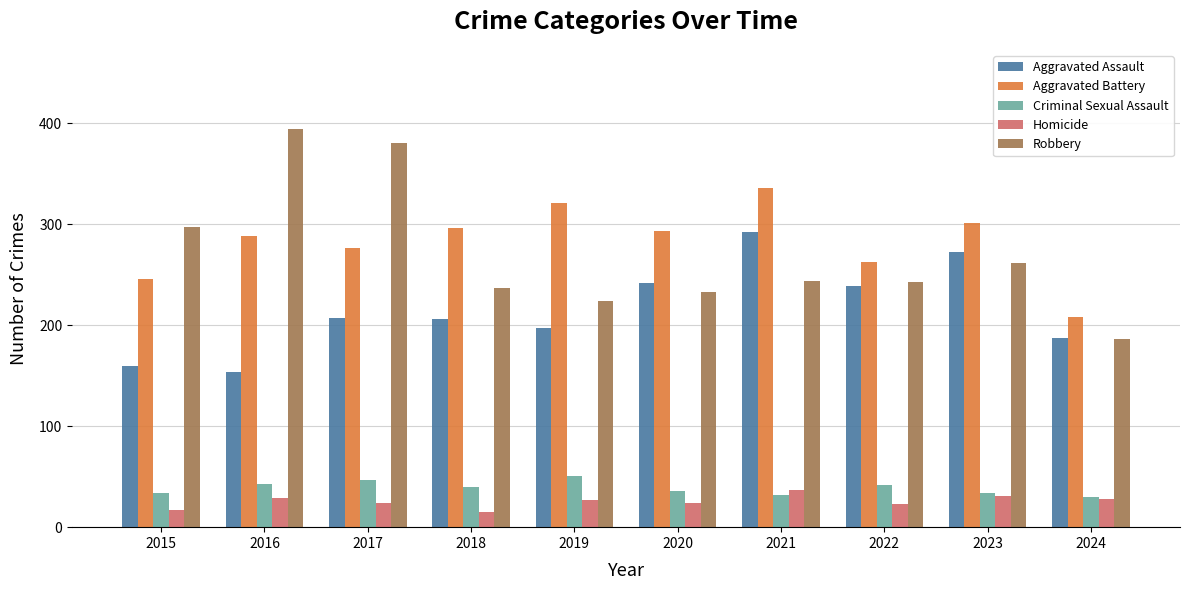

Does the chart contain stacked bars?

No